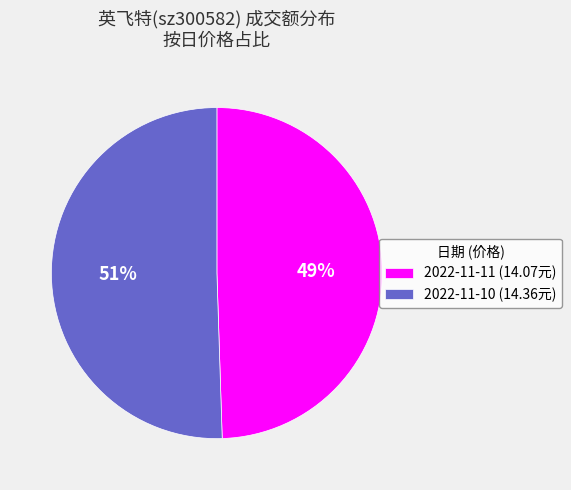

Between 2022-11-10 (14.36元) and 2022-11-11 (14.07元), which is larger?

2022-11-10 (14.36元)